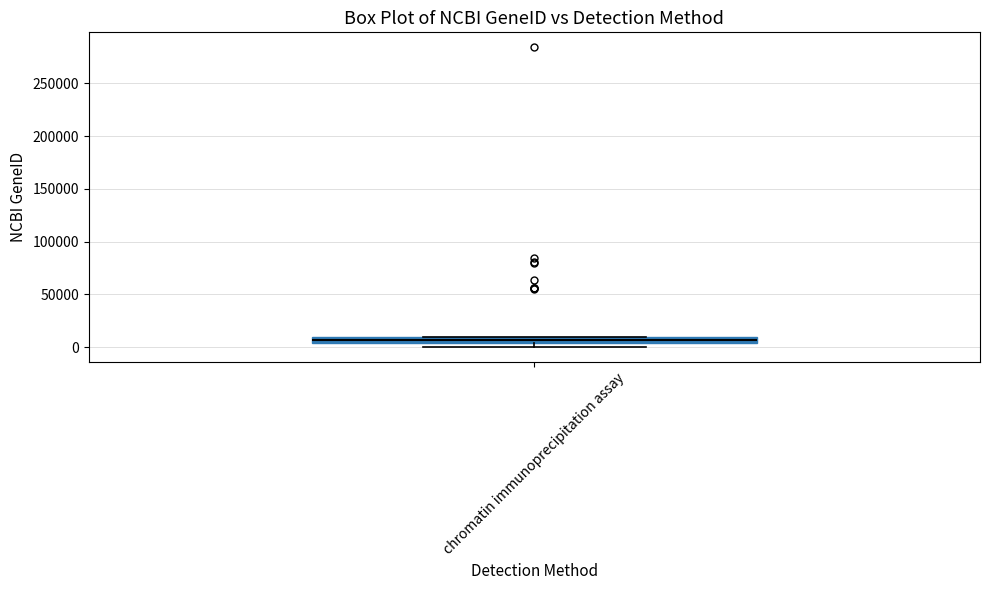

Where is the lower edge of the box for chromatin immunoprecipitation assay on the y-axis? The values are not printed on the chart, so give them approximately, as read against the axis.

5000